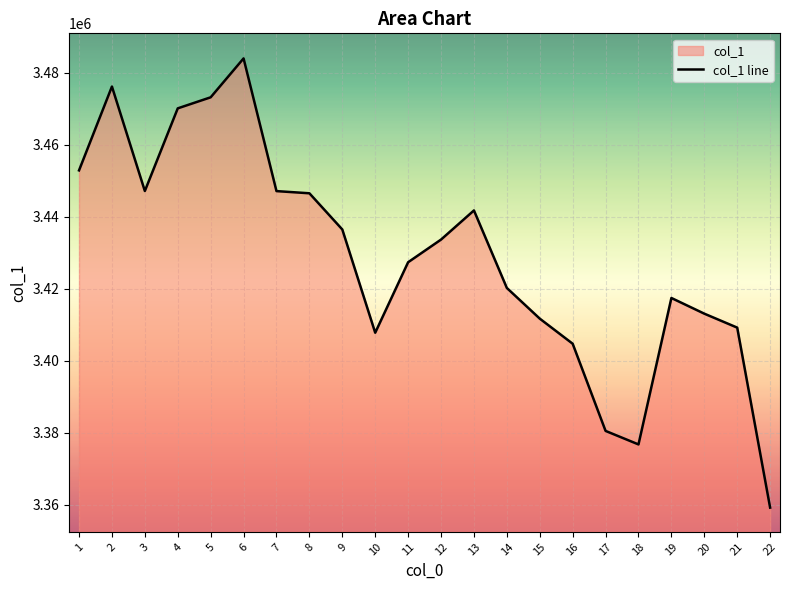

What is the ratio of the value at 7 to the value at 6?

1.0